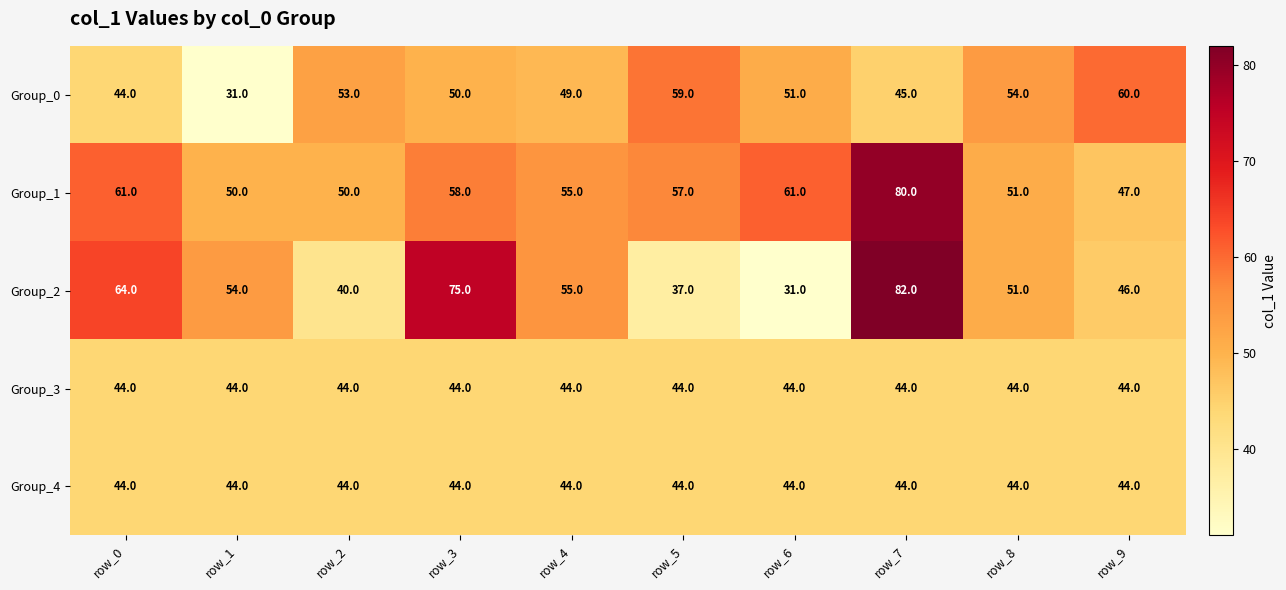

Which category has the highest value across all series?

row_7